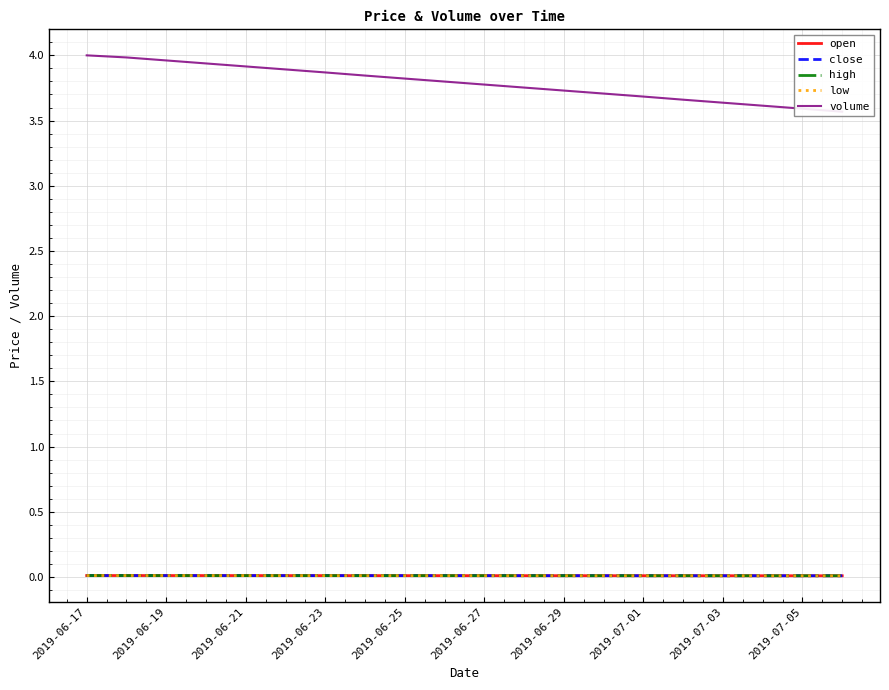

Reading left to right, list all the values displayed in this chart.

open: 0.0	0.0	0.0	0.0	0.0	0.0	0.0	0.0	0.0	0.0	0.0	0.0	0.0	0.0	0.0	0.0	0.0	0.0	0.0	0.0
close: 0.0	0.0	0.0	0.0	0.0	0.0	0.0	0.0	0.0	0.0	0.0	0.0	0.0	0.0	0.0	0.0	0.0	0.0	0.0	0.0
high: 0.0	0.0	0.0	0.0	0.0	0.0	0.0	0.0	0.0	0.0	0.0	0.0	0.0	0.0	0.0	0.0	0.0	0.0	0.0	0.0
low: 0.0	0.0	0.0	0.0	0.0	0.0	0.0	0.0	0.0	0.0	0.0	0.0	0.0	0.0	0.0	0.0	0.0	0.0	0.0	0.0
volume: 4.0	4.0	4.0	3.9	3.9	3.9	3.9	3.8	3.8	3.8	3.8	3.8	3.7	3.7	3.7	3.7	3.6	3.6	3.6	3.6